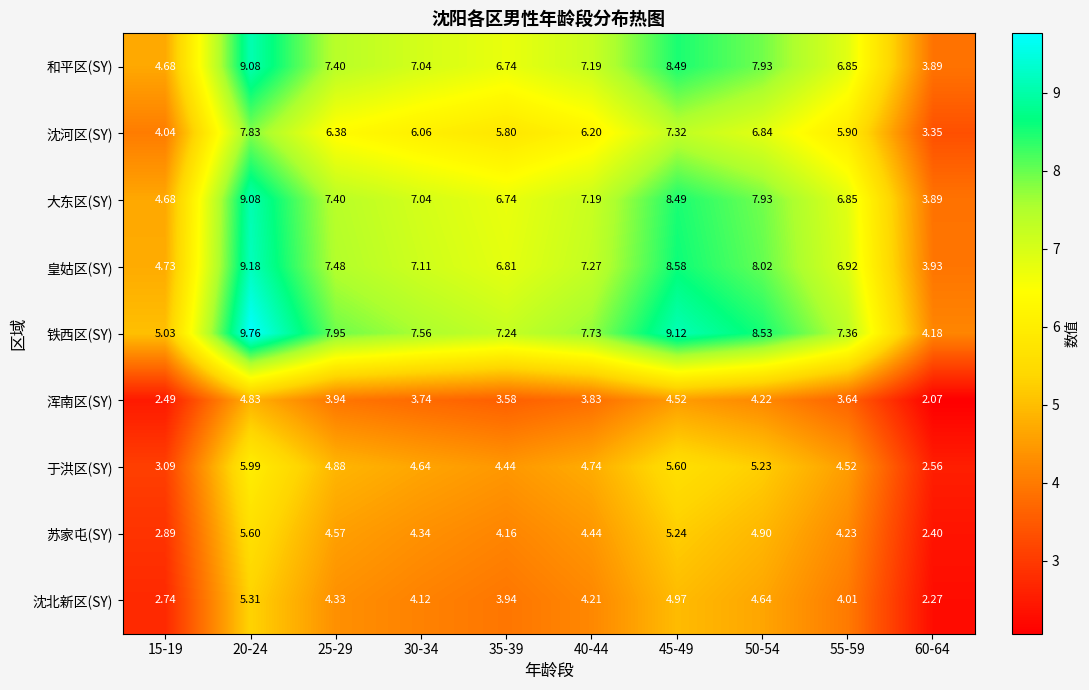

Which series has the widest spread of values?

铁西区(SY)